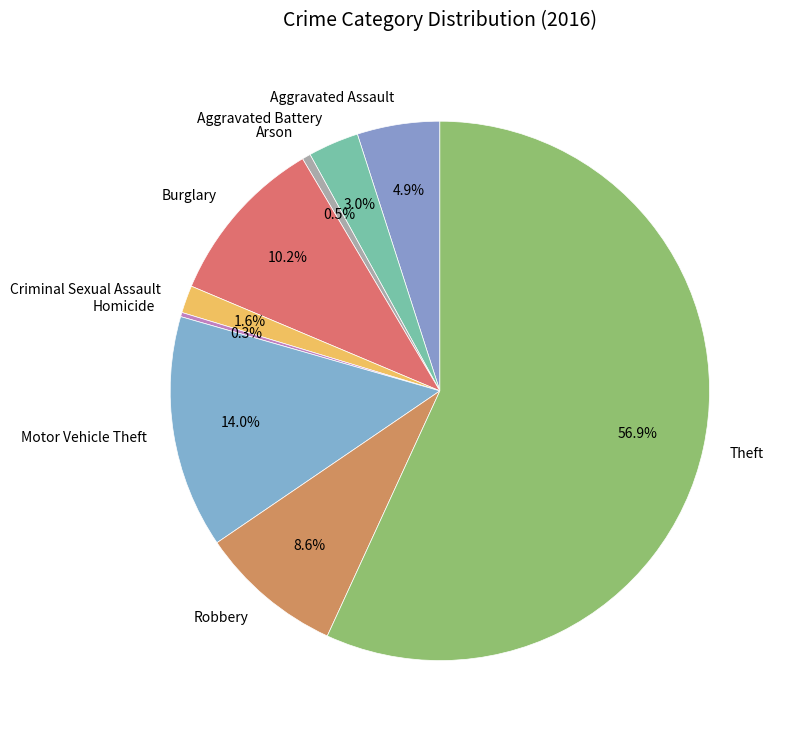

What is the largest slice in the pie chart?

Theft